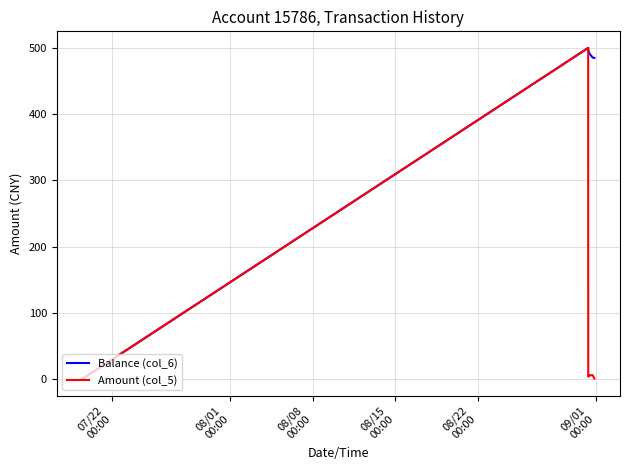

What is the greatest value displayed?

500.0